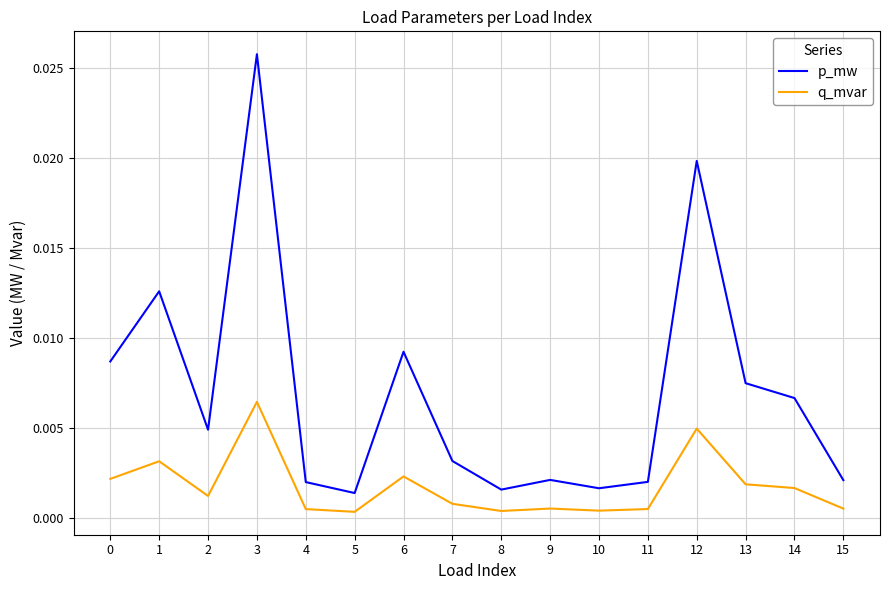

What are all the series names shown in the legend?

p_mw, q_mvar